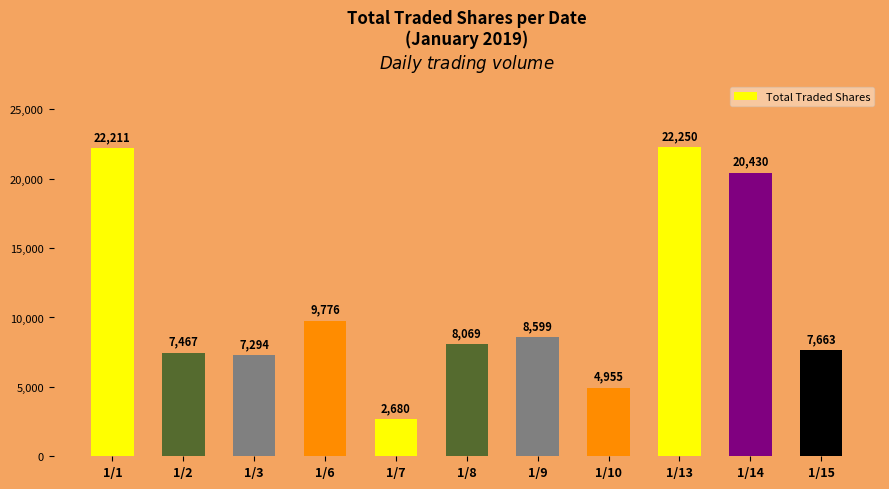

Reading right to left, extract all data points from this chart.

1/15=7663	1/14=20430	1/13=22250	1/10=4955	1/9=8599	1/8=8069	1/7=2680	1/6=9776	1/3=7294	1/2=7467	1/1=22211